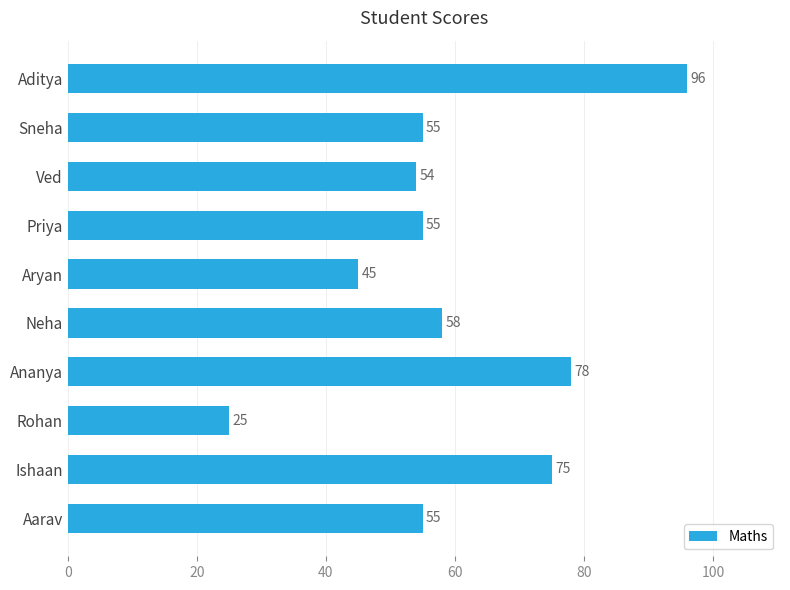

The chart shows a value of 45 at Aryan. True or false?

True